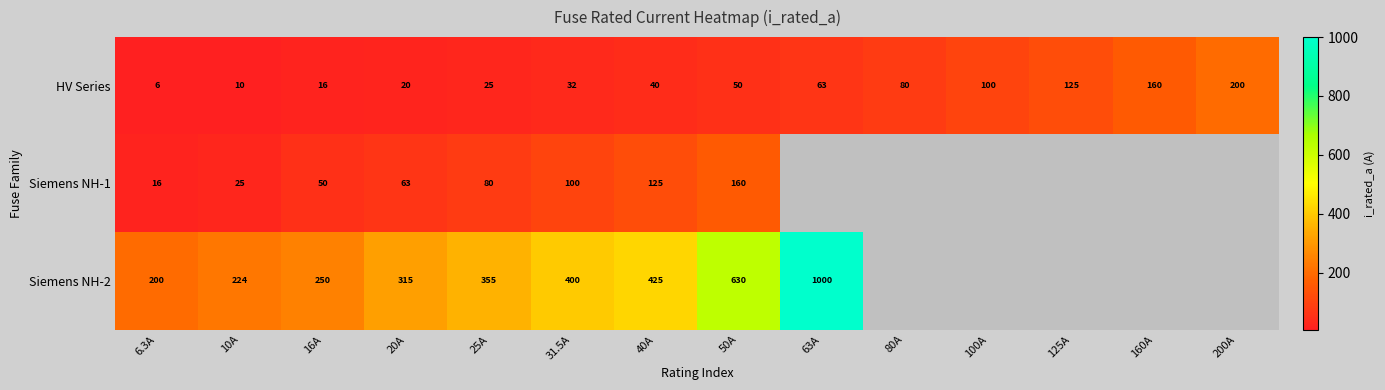

Between 25A and 40A, which is larger?

40A